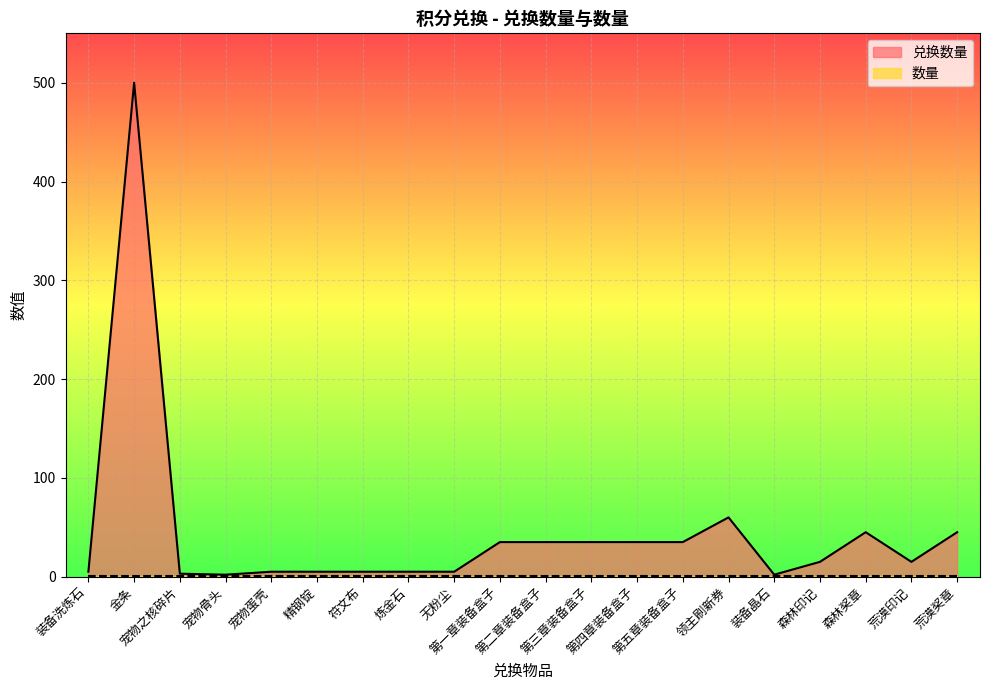

Where does the data first go above 15?

金条